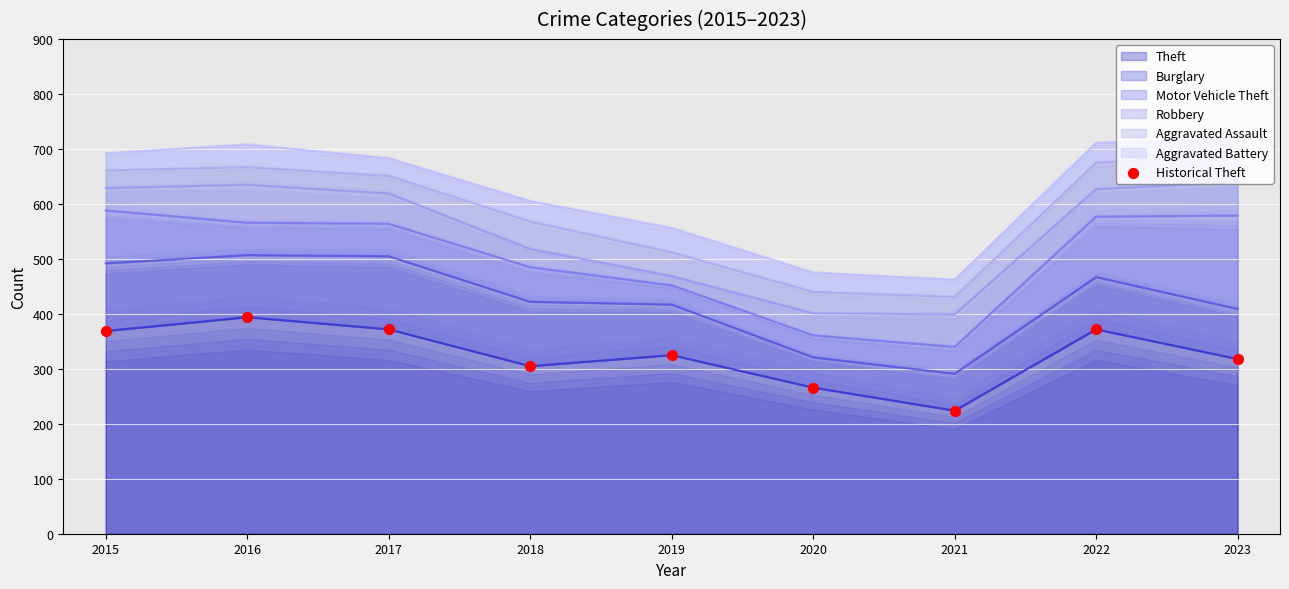

What is the change in value from 2017 to 2023?

-54